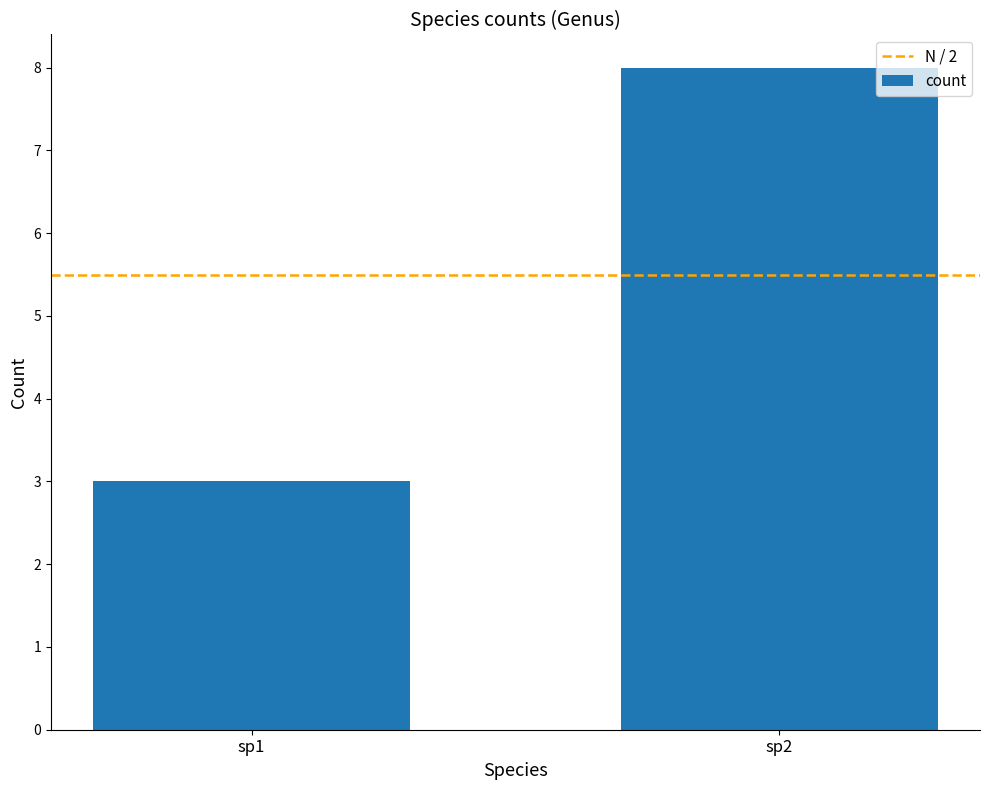

Reading left to right, list all the values displayed in this chart.

sp1=3	sp2=8